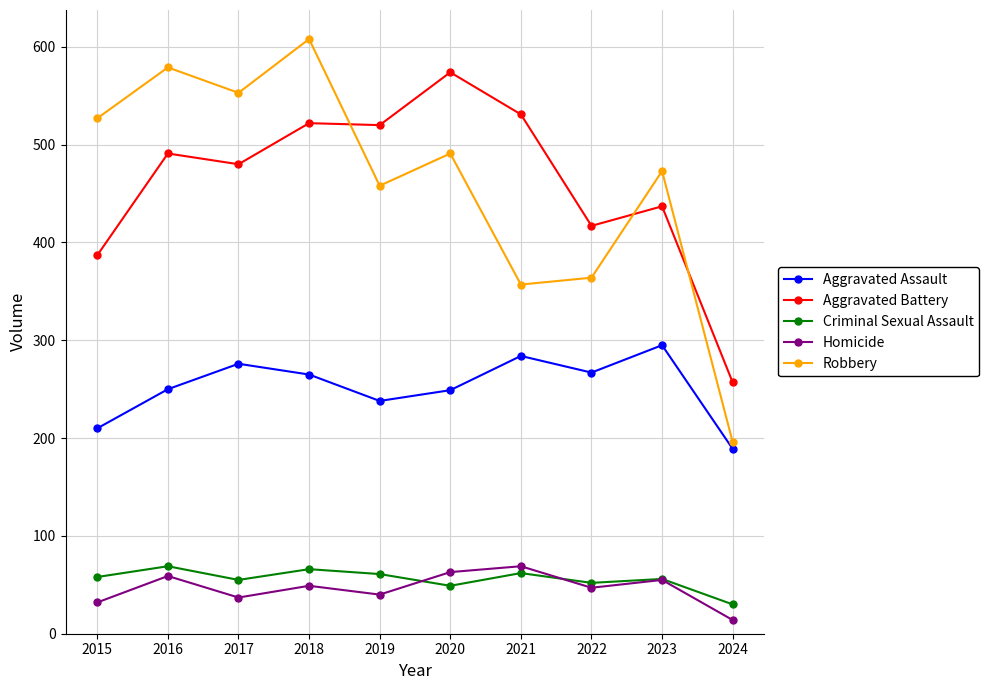

Does the chart display data point markers on the line(s)?

Yes